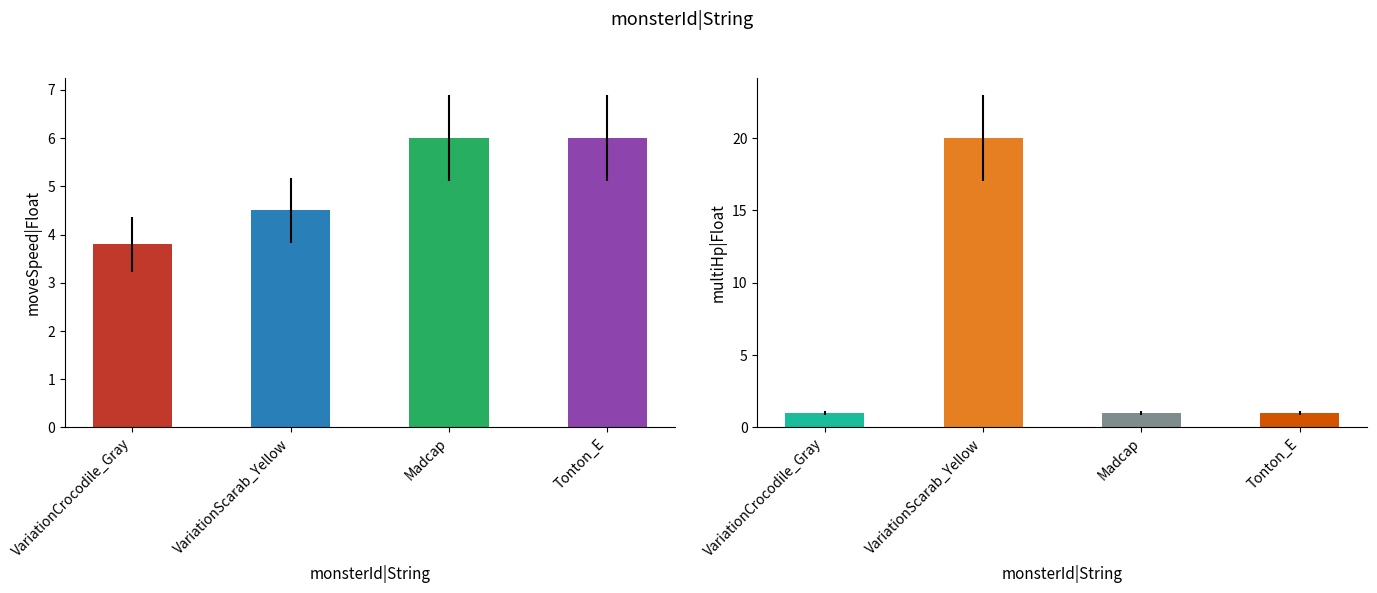

Is it true that moveSpeed|Float equals 1.4 at VariationCrocodile_Gray?

False